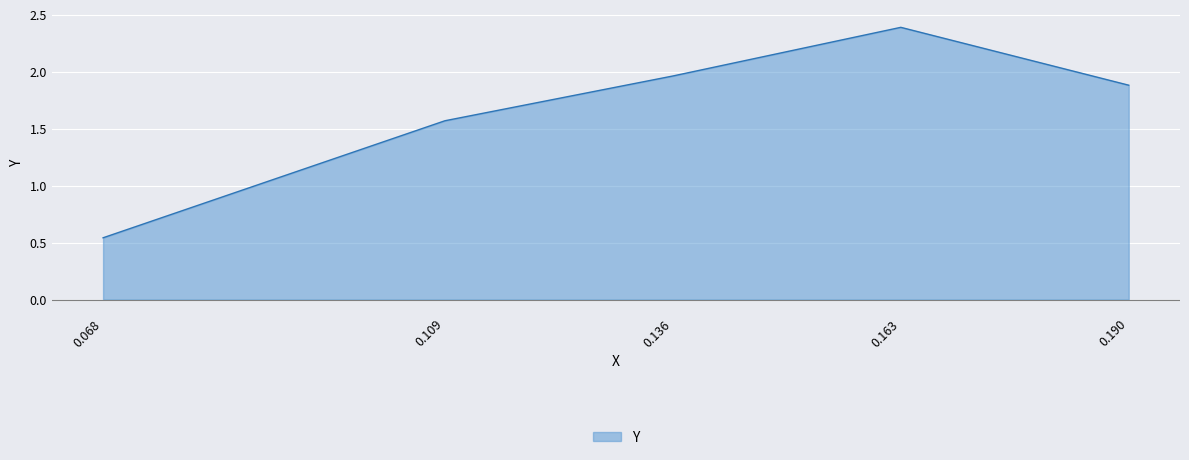

What is the average value?

1.7